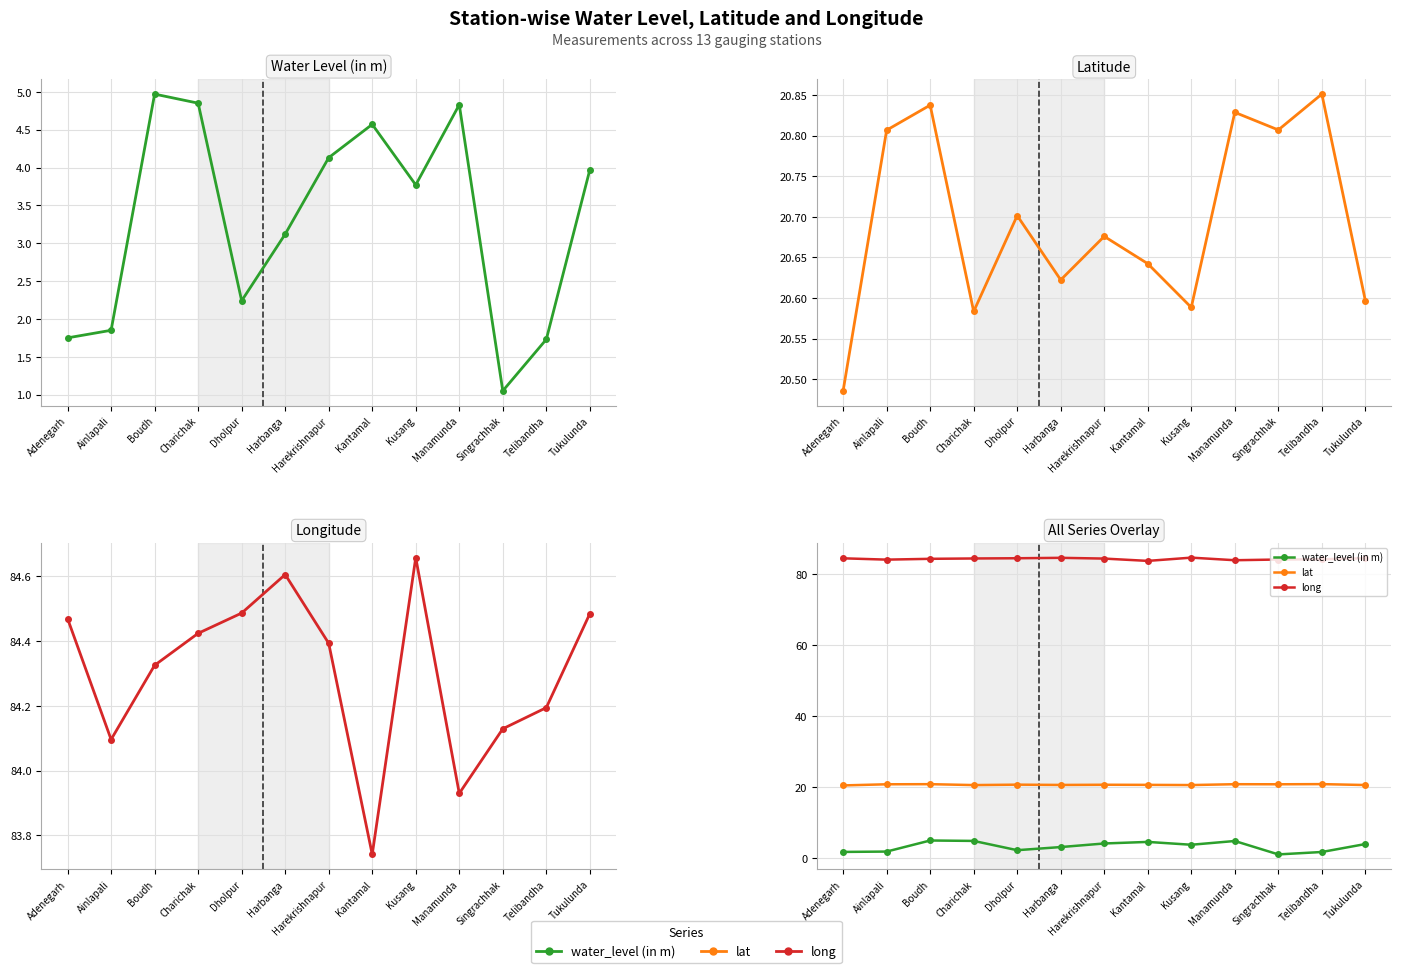

Reading left to right, extract all data points from this chart.

water_level (in m): Adenegarh=1.8	Ainlapali=1.9	Boudh=5.0	Charichak=4.8	Dholpur=2.2	Harbanga=3.1	Harekrishnapur=4.1	Kantamal=4.6	Kusang=3.8	Manamunda=4.8	Singrachhak=1.1	Telibandha=1.7	Tukulunda=4.0
lat: Adenegarh=20.5	Ainlapali=20.8	Boudh=20.8	Charichak=20.6	Dholpur=20.7	Harbanga=20.6	Harekrishnapur=20.7	Kantamal=20.6	Kusang=20.6	Manamunda=20.8	Singrachhak=20.8	Telibandha=20.9	Tukulunda=20.6
long: Adenegarh=84.5	Ainlapali=84.1	Boudh=84.3	Charichak=84.4	Dholpur=84.5	Harbanga=84.6	Harekrishnapur=84.4	Kantamal=83.7	Kusang=84.7	Manamunda=83.9	Singrachhak=84.1	Telibandha=84.2	Tukulunda=84.5